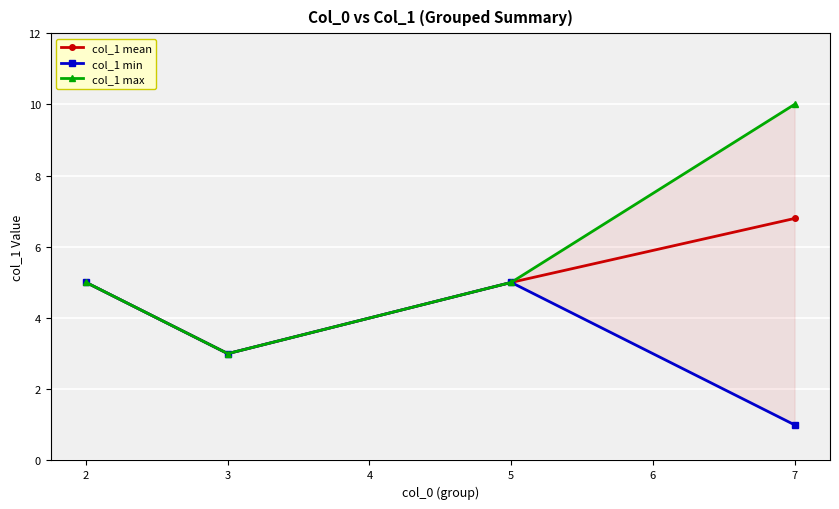

At how many categories does at least one series exceed 7?

1